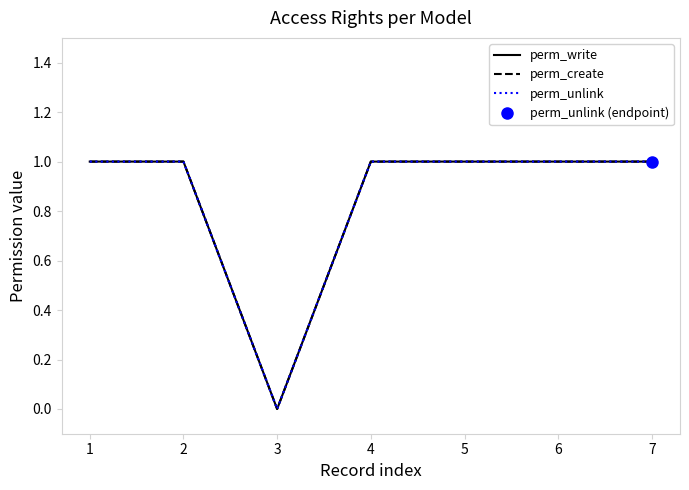

What is the value of the perm_create point at the 2nd from the left?

1